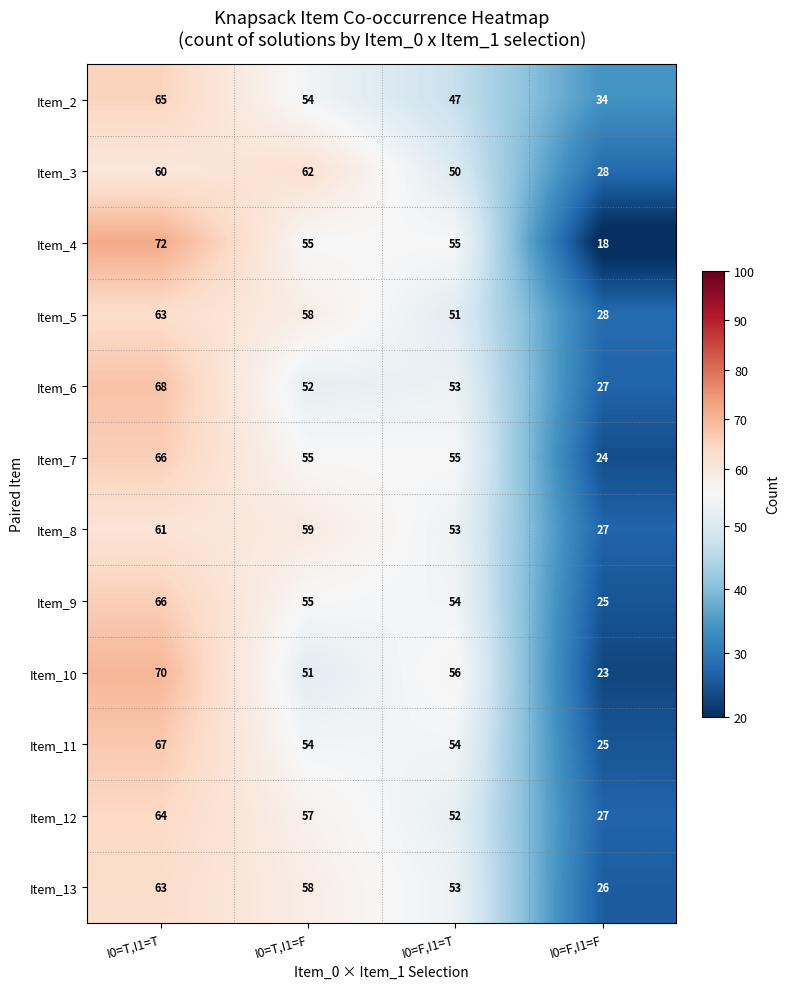

How many Item_11 values are between 54 and 67?

3